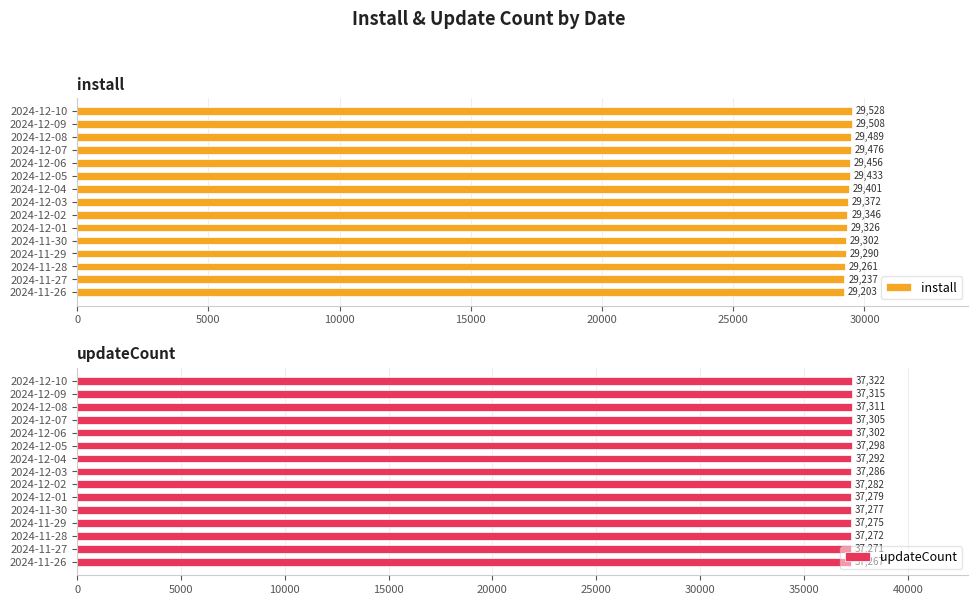

Which series has the largest total across all categories?

updateCount